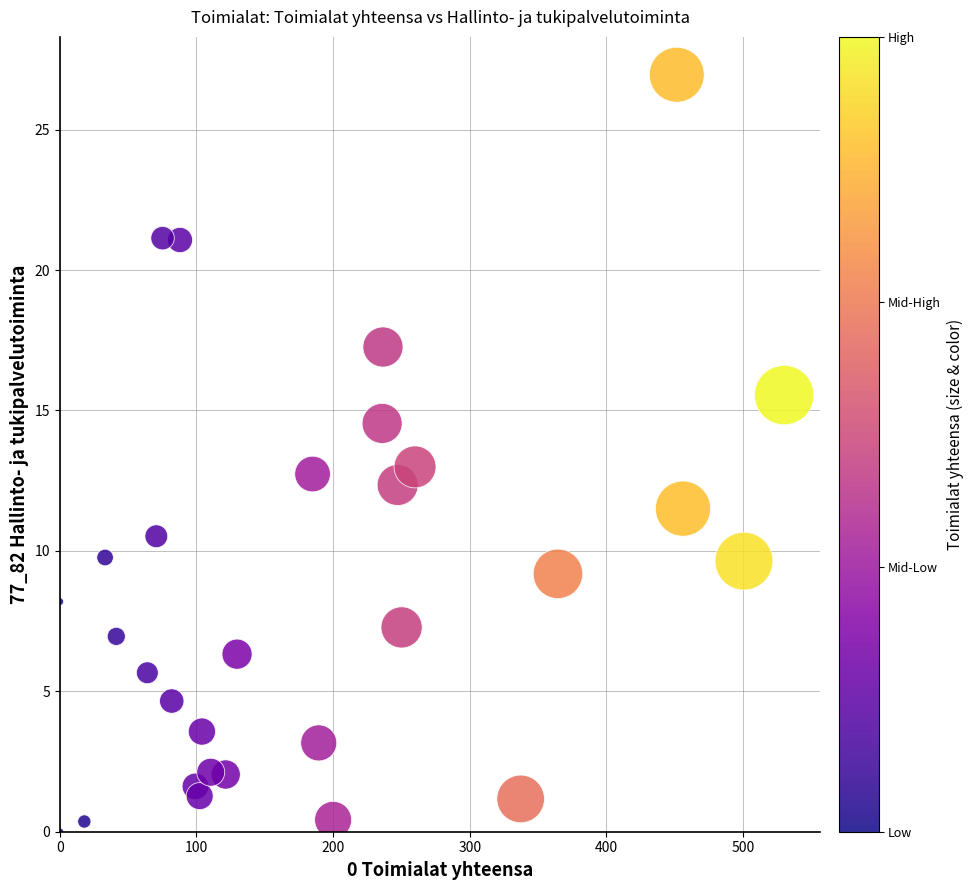

What is the range of X values (max minus min)?

530.1